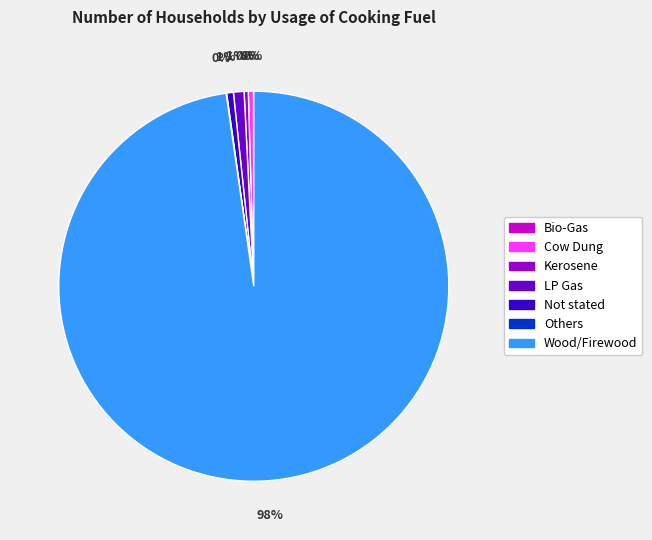

Is the sum of Not stated and Wood/Firewood greater than half?

Yes